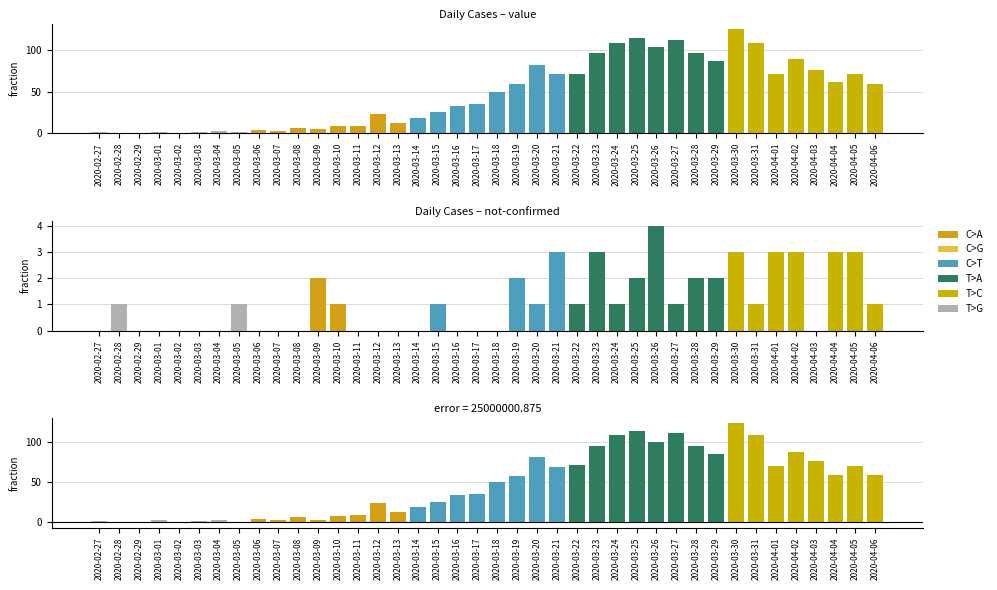

At which label does not-confirmed reach its minimum?

2020-02-27